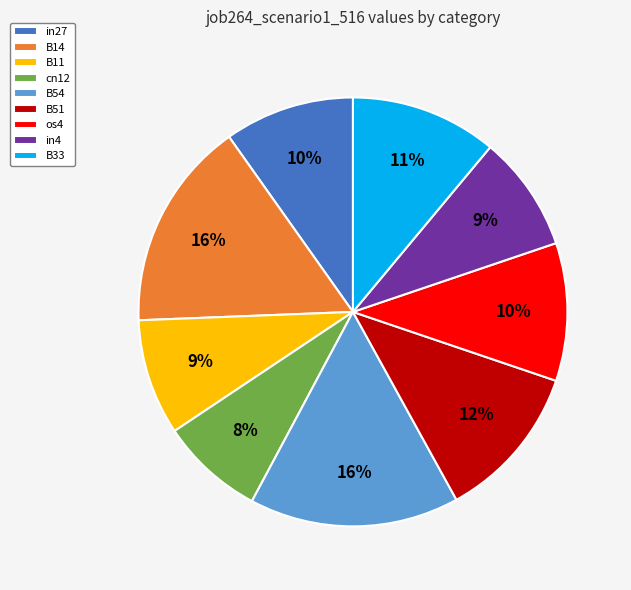

To the nearest percent, what percentage of the pie is B54?

16%